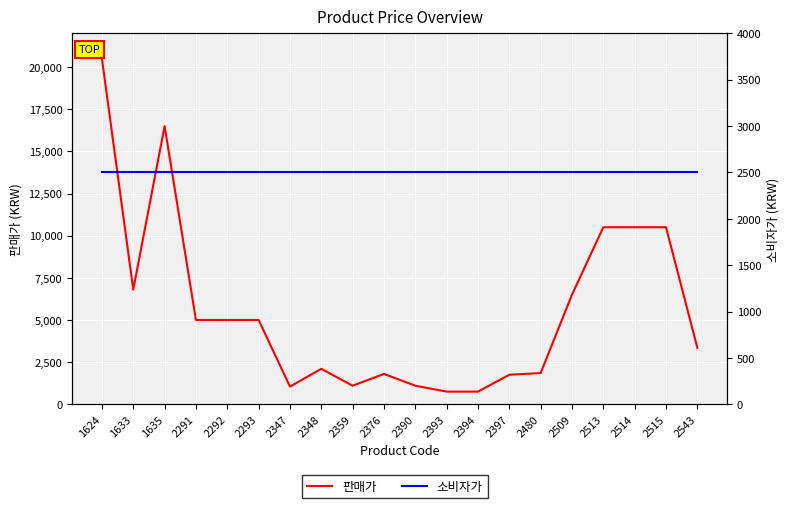

What is the total value across all series at 2509?

9000